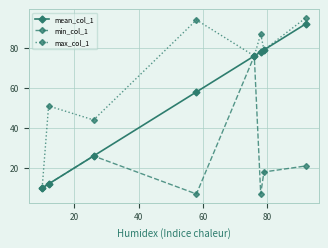

At how many categories does at least one series exceed 27?

7